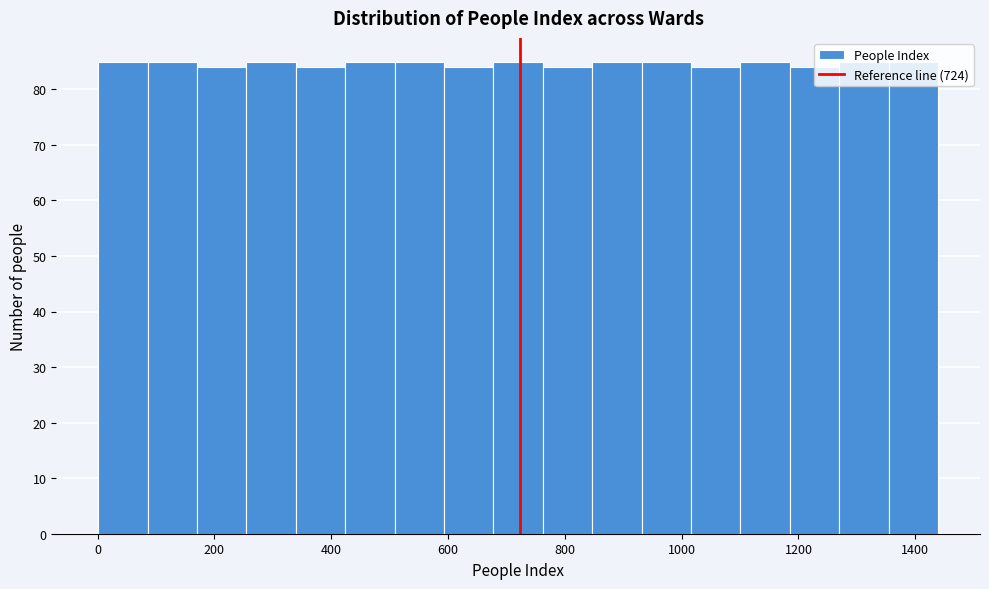

Reading left to right, transcribe this chart: for each bar, give the range it covers on the x-axis and its height. Neither the bar edges nor the heights are printed on the chart, so give them approximately, as read against the axes.

0 to 80: 85
80 to 180: 85
180 to 260: 84
260 to 340: 85
340 to 420: 84
420 to 500: 85
500 to 600: 85
600 to 680: 84
680 to 760: 85
760 to 840: 84
840 to 940: 85
940 to 1020: 85
1020 to 1100: 84
1100 to 1180: 85
1180 to 1260: 84
1260 to 1360: 85
1360 to 1440: 85